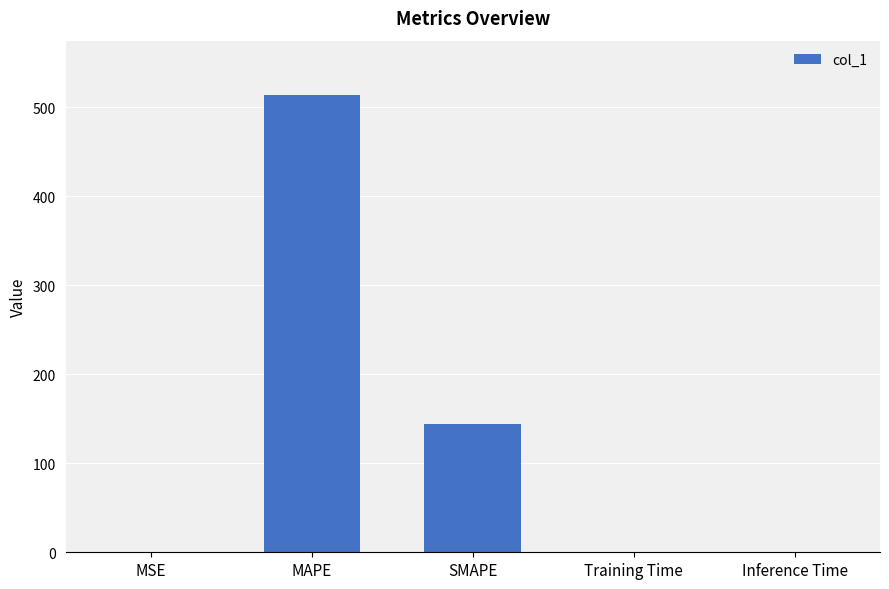

What value does the data have at SMAPE?

143.9